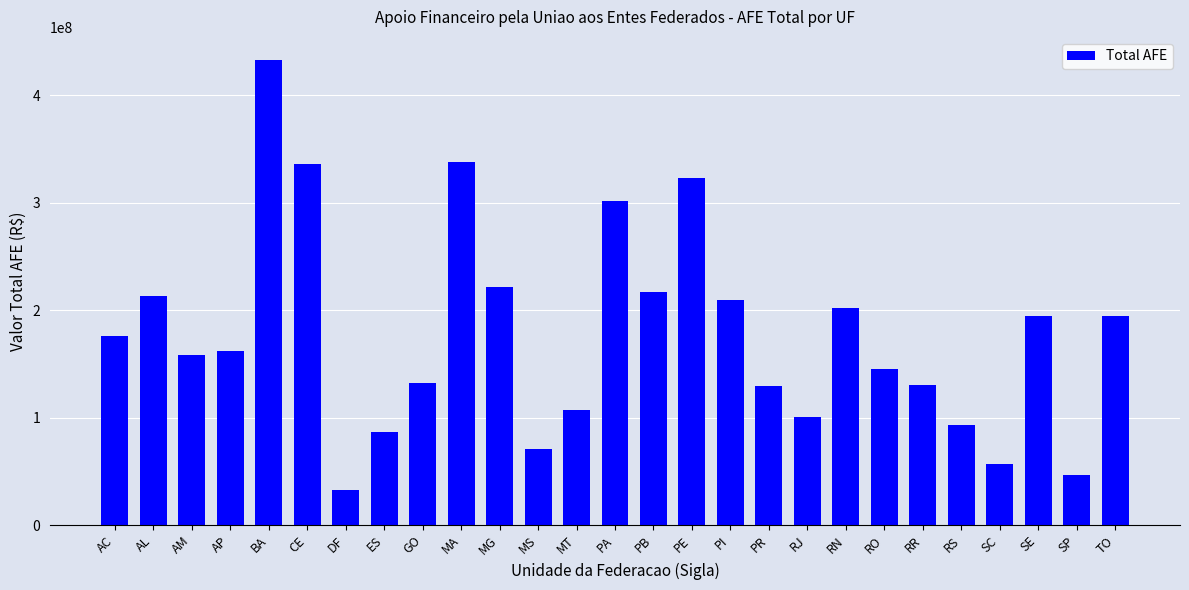

Does the chart contain stacked bars?

No